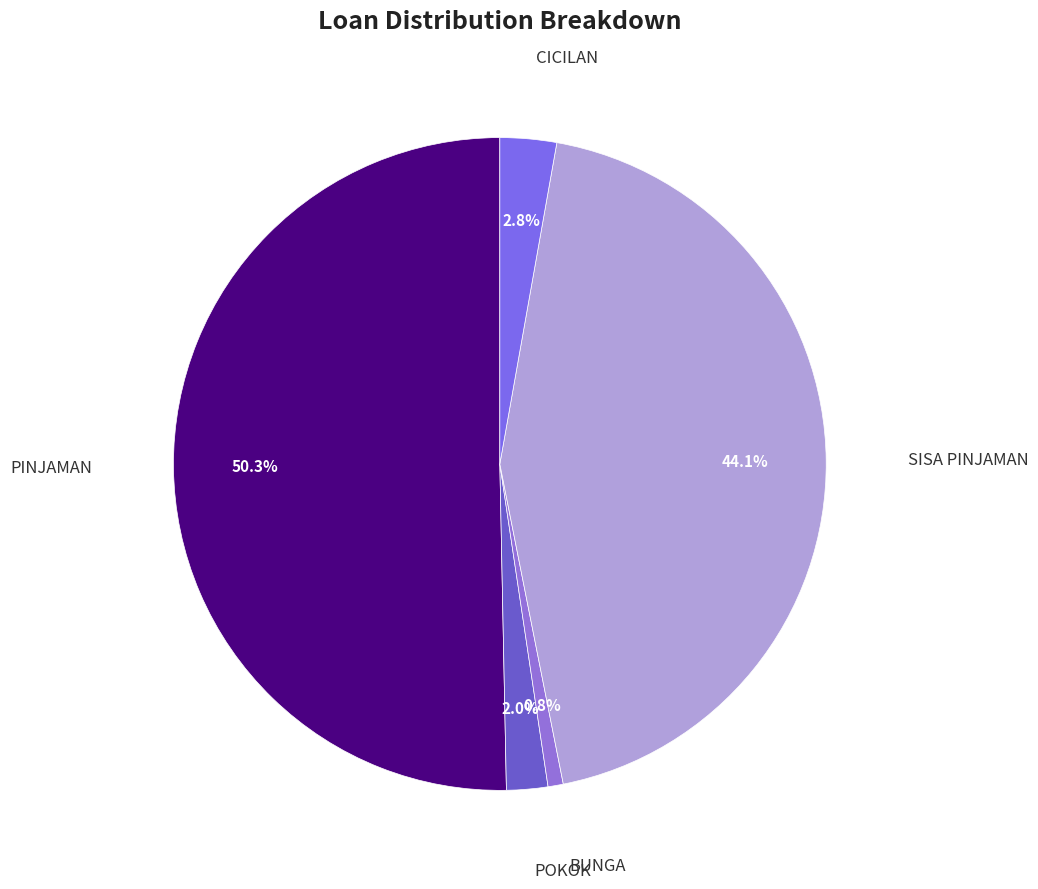

Rank the categories by value from lowest to highest.

BUNGA, POKOK, CICILAN, SISA PINJAMAN, PINJAMAN